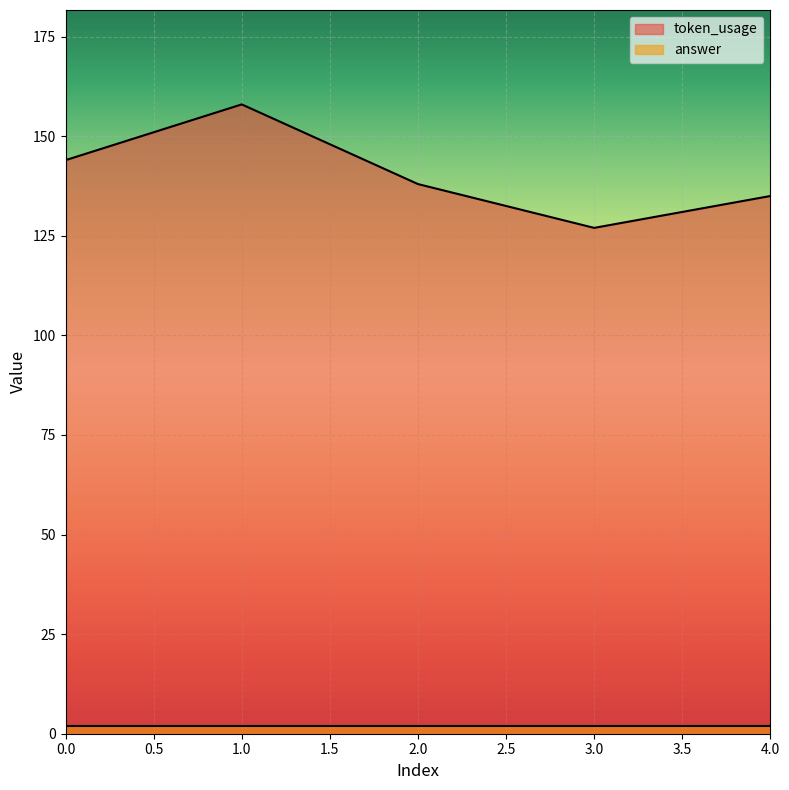

What is the sum of the values at 0 and 2?

282